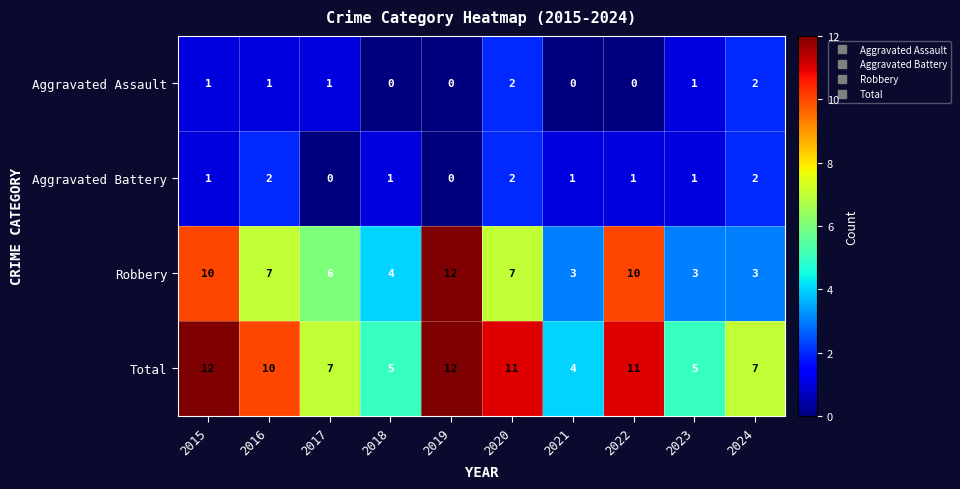

What is the maximum value shown in the chart?

12